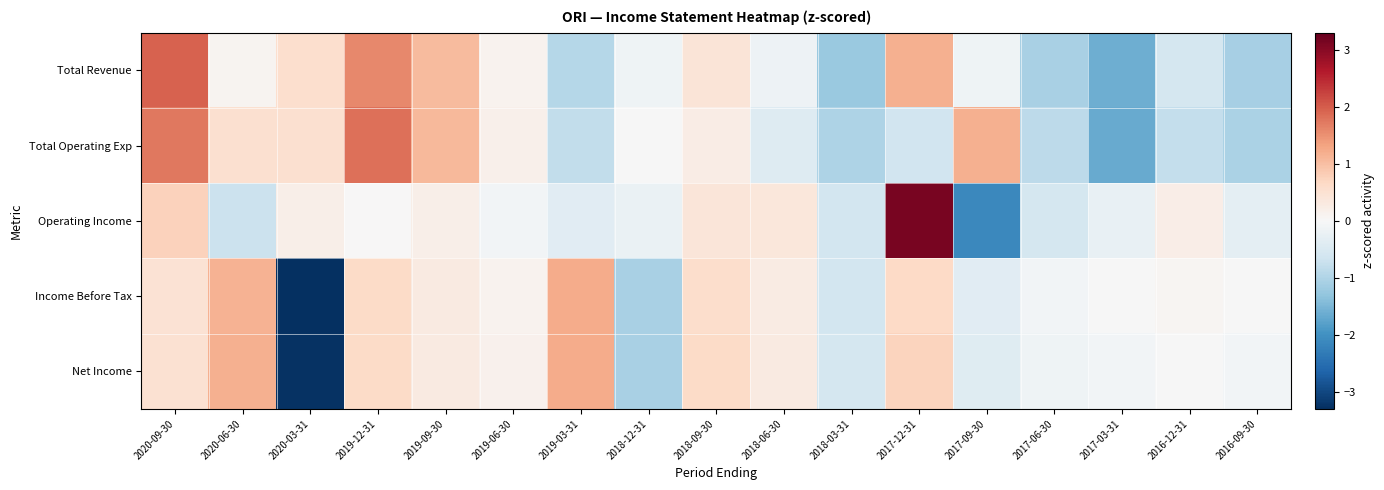

At which category is the sum across all series the highest?

2020-09-30